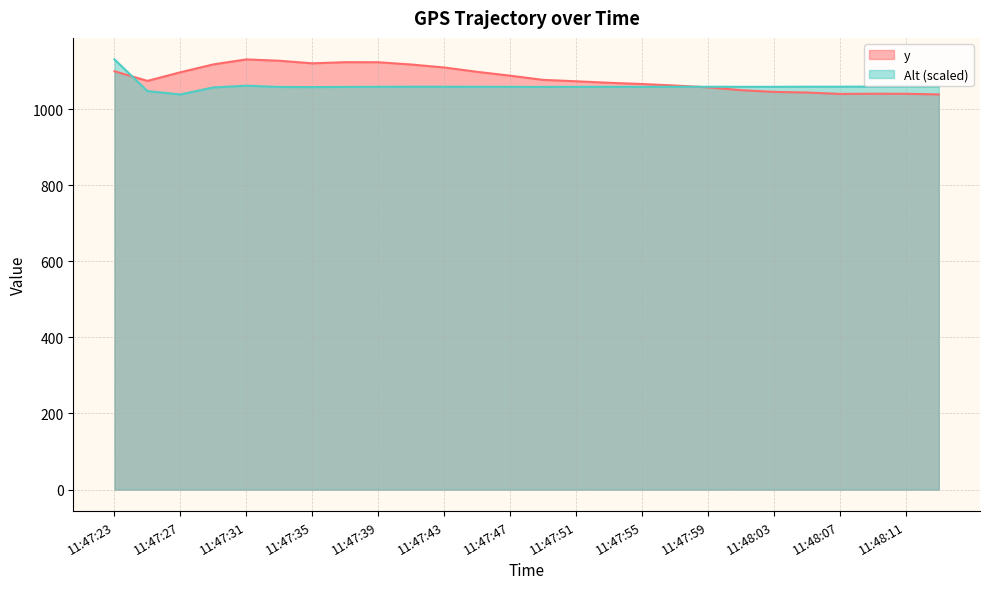

Which series changed the most between 11:48:01 and 11:48:09?

y